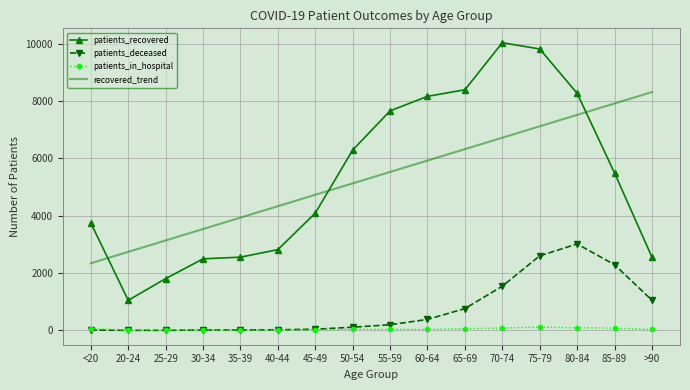

How many times do patients_recovered and recovered_trend cross each other?

3